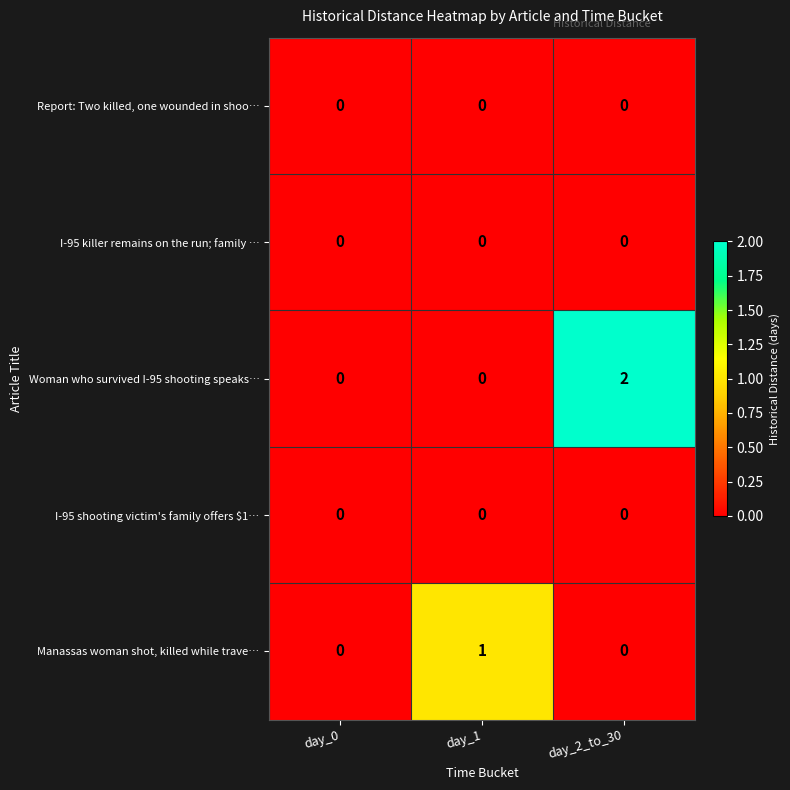

Reading right to left, transcribe all the data shown in this chart.

Report: Two killed, one wounded in shoo…: day_2_to_30=0	day_1=0	day_0=0
I-95 killer remains on the run; family …: day_2_to_30=0	day_1=0	day_0=0
Woman who survived I-95 shooting speaks…: day_2_to_30=2	day_1=0	day_0=0
I-95 shooting victim's family offers $1…: day_2_to_30=0	day_1=0	day_0=0
Manassas woman shot, killed while trave…: day_2_to_30=0	day_1=1	day_0=0